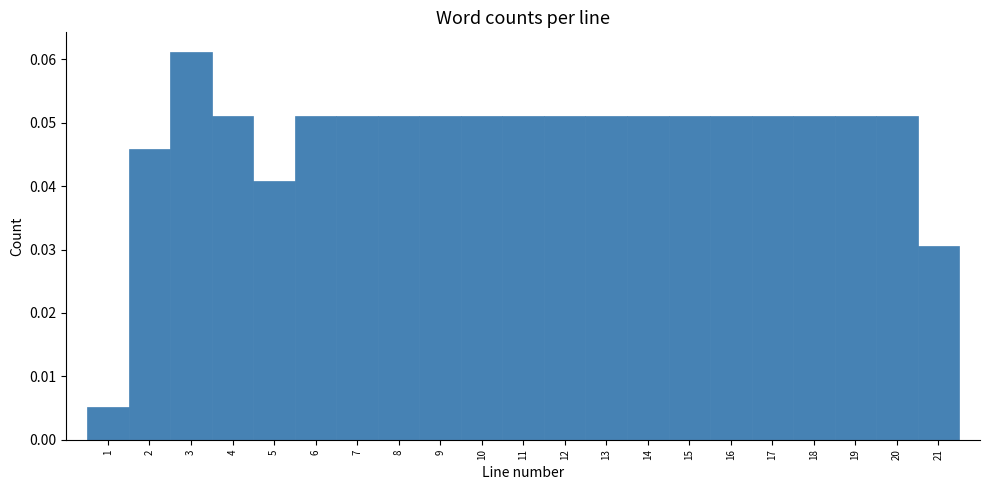

Reading left to right, list every bar in this chart as the range it spans on the x-axis followed by its height. The values are not printed on the chart, so give them approximately, as read against the axis.

0.5 to 1.5: 0.005
1.5 to 2.5: 0.046
2.5 to 3.5: 0.061
3.5 to 4.5: 0.051
4.5 to 5.5: 0.041
5.5 to 6.5: 0.051
6.5 to 7.5: 0.051
7.5 to 8.5: 0.051
8.5 to 9.5: 0.051
9.5 to 10.5: 0.051
10.5 to 11.5: 0.051
11.5 to 12.5: 0.051
12.5 to 13.5: 0.051
13.5 to 14.5: 0.051
14.5 to 15.5: 0.051
15.5 to 16.5: 0.051
16.5 to 17.5: 0.051
17.5 to 18.5: 0.051
18.5 to 19.5: 0.051
19.5 to 20.5: 0.051
20.5 to 21.5: 0.031